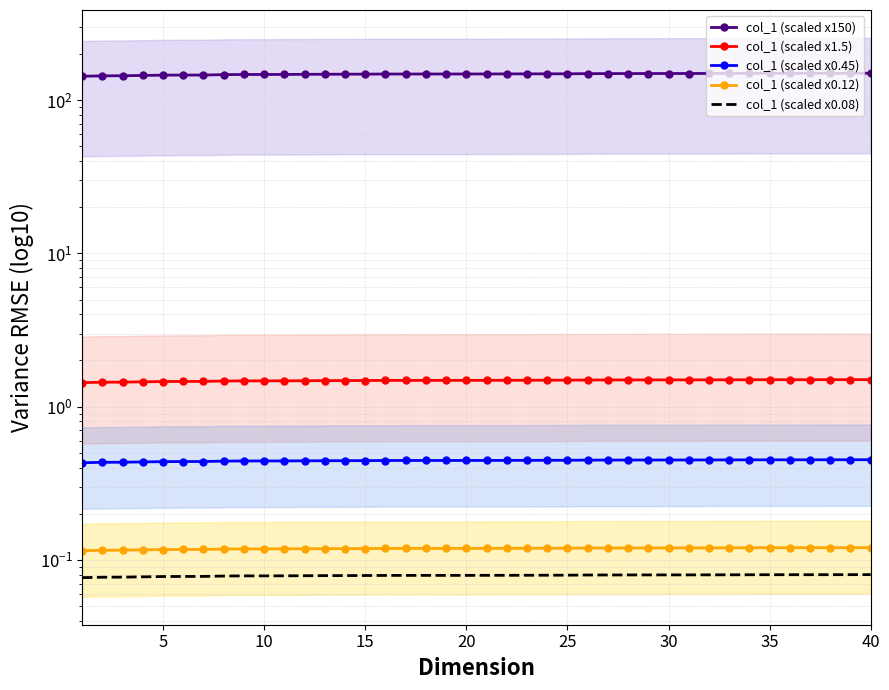

True or false: col_1 (scaled x1.5) and col_1 (scaled x150) cross at least once.

False